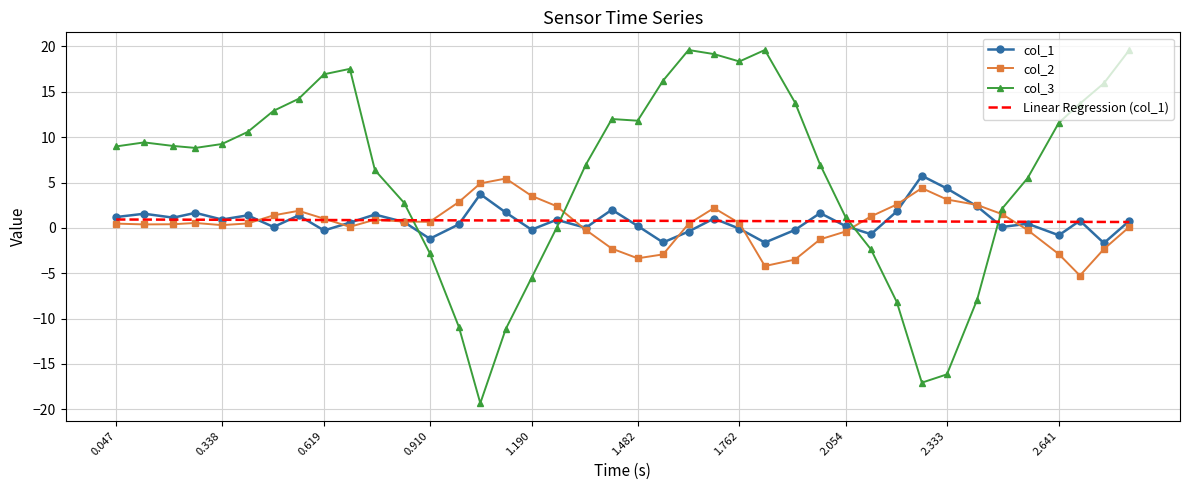

True or false: col_3 and col_2 intersect in this chart.

True